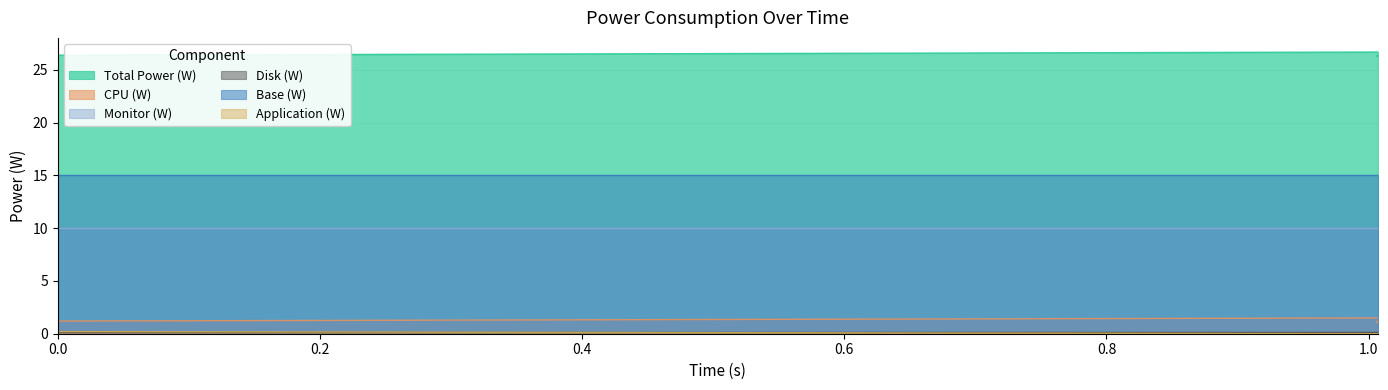

True or false: Application (W) and Total Power (W) intersect in this chart.

False